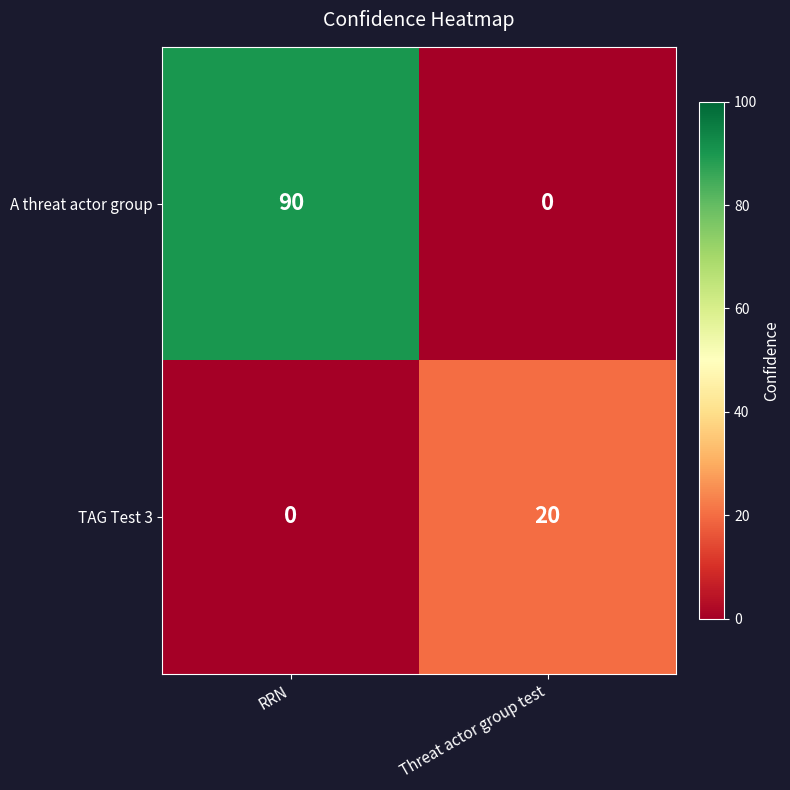

At how many categories does at least one series exceed 31?

1